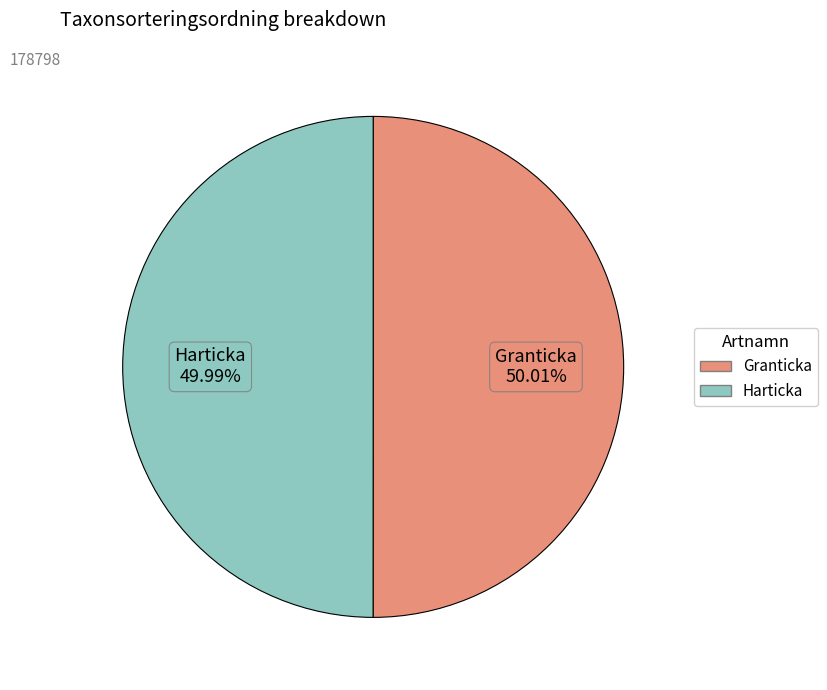

Combined, do Granticka and Harticka account for over 50%?

Yes